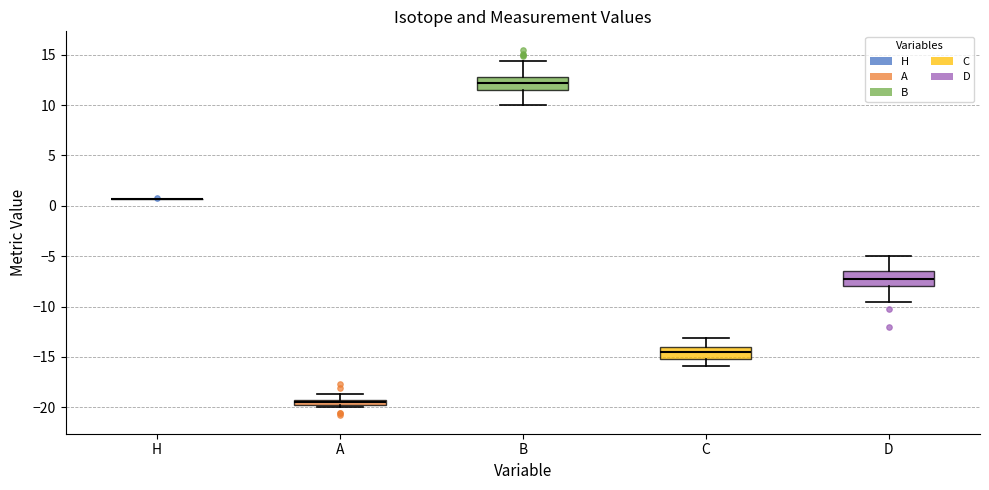

Where is the lower edge of the box for A on the y-axis? The values are not printed on the chart, so give them approximately, as read against the axis.

-20.0